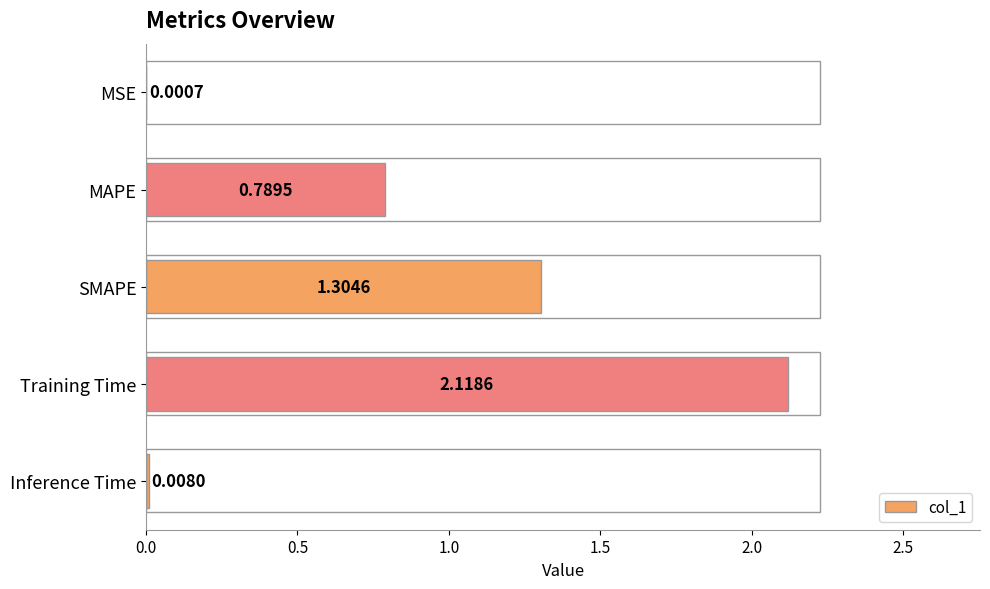

What is the sum of all values?

4.2